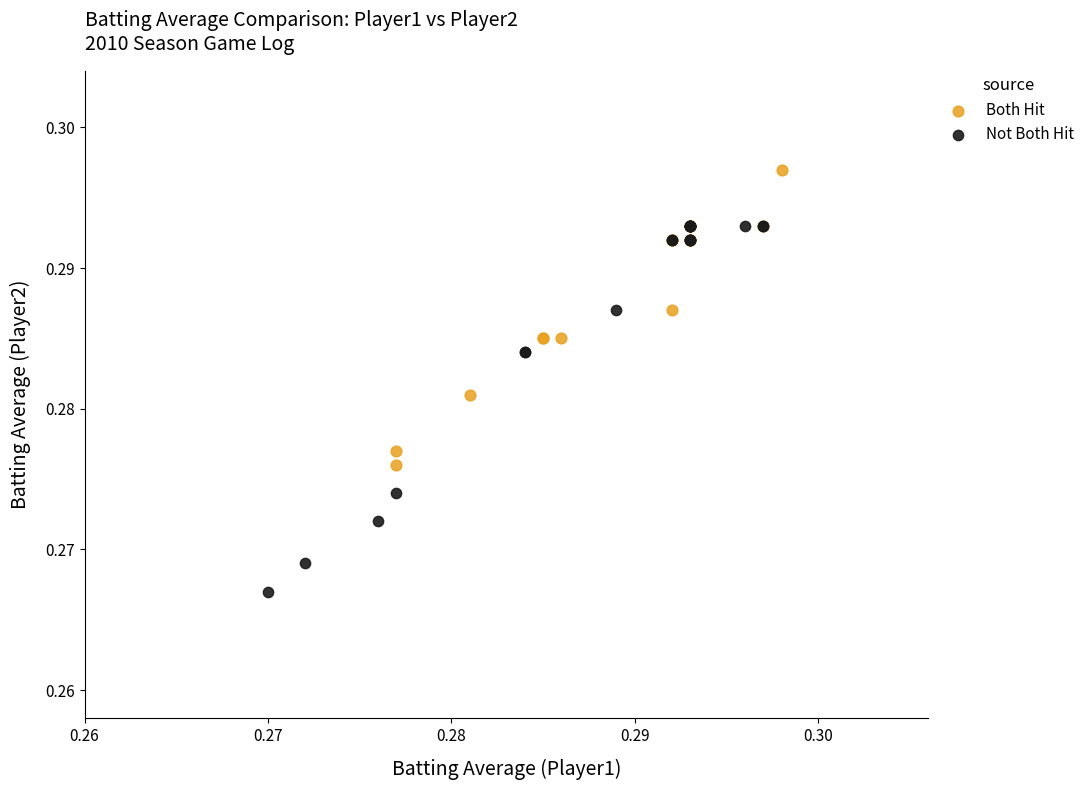

Which series contains the highest Y value?

Both Hit